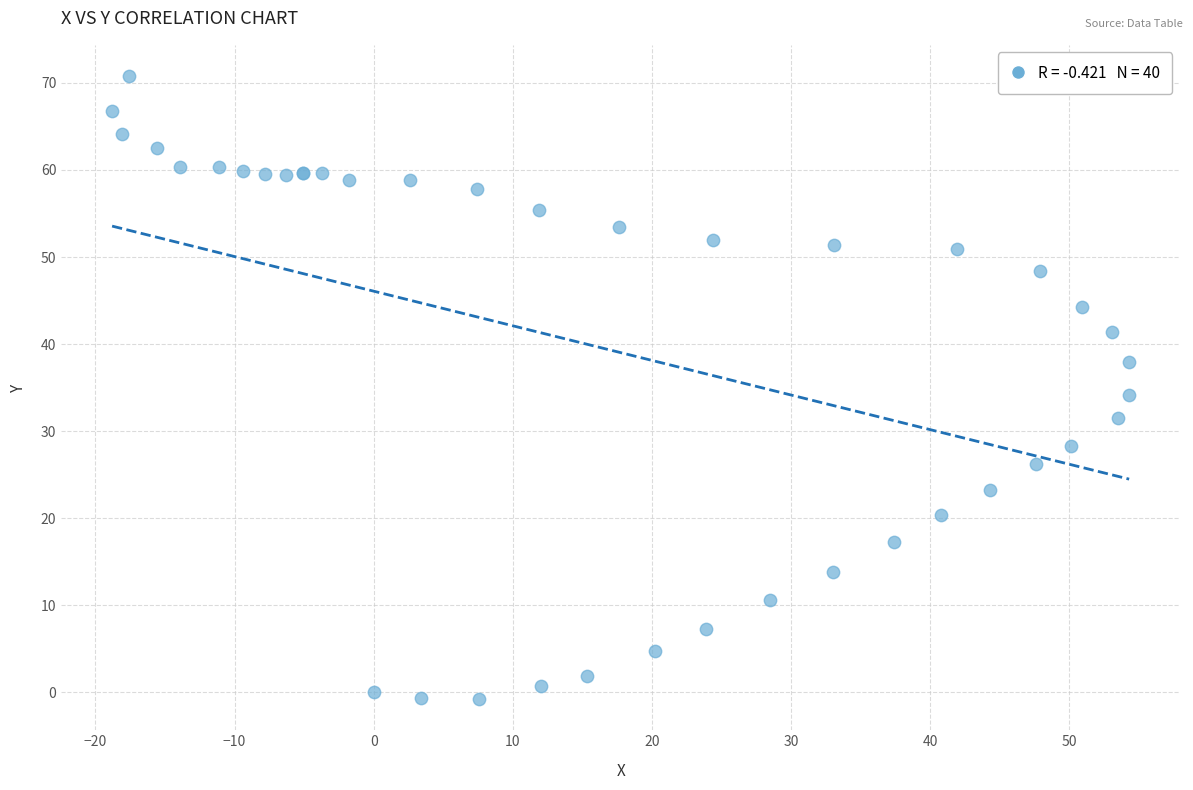

What Y value in the scatter plot is closest to 35?

34.1